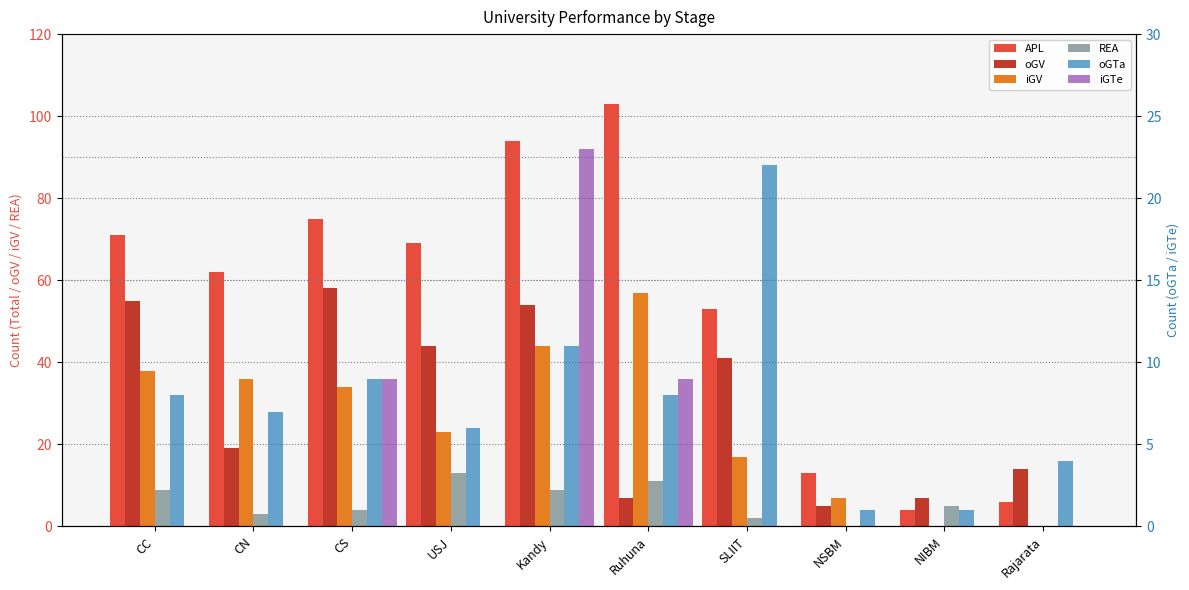

Is it true that oGTa equals 1 at NSBM?

False